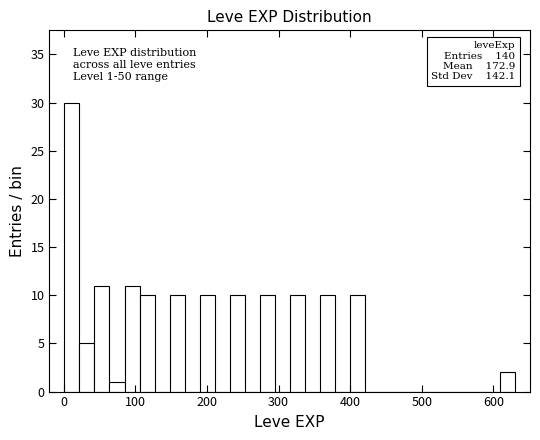

Around what value on the x-axis is the tallest bar? Give the approximate position of its centre, as read against the axis.

10